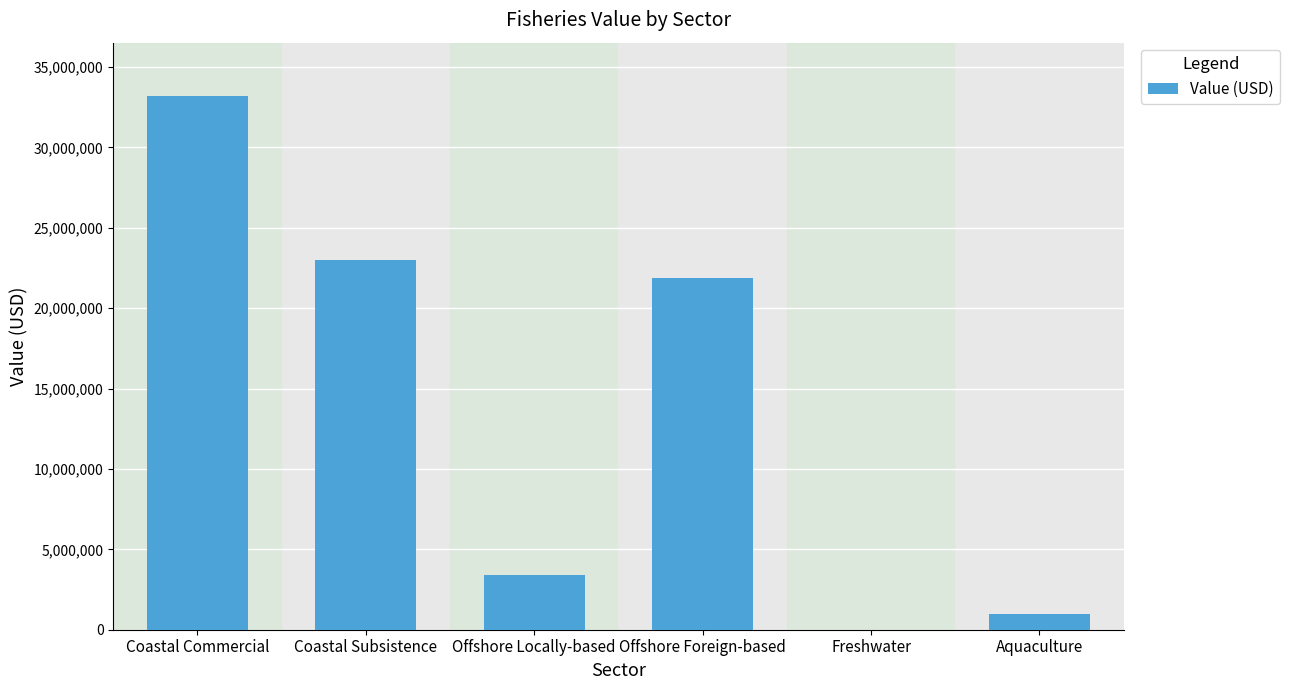

The value at Coastal Commercial is 59039004. True or false?

False